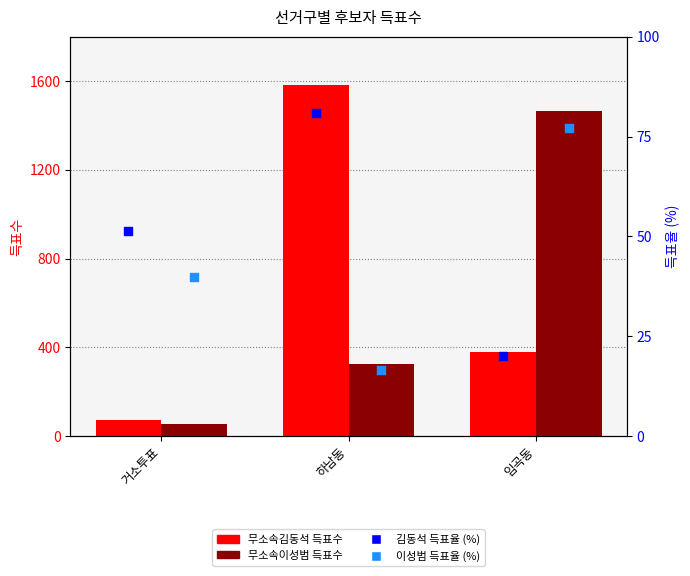

What is the total value across all series at 거소투표?

217.3